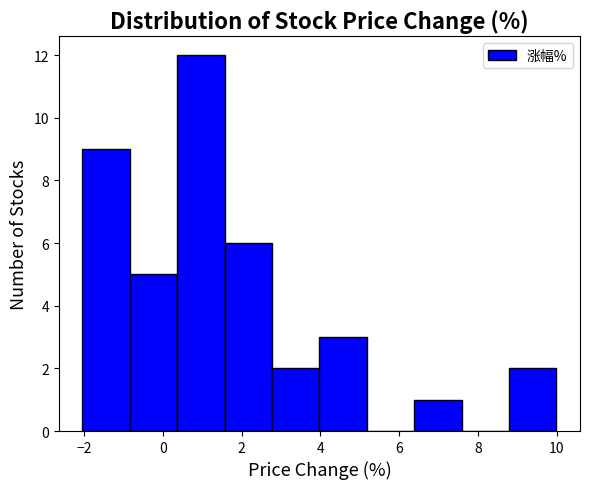

Reading left to right, list every bar in this chart as the range it spans on the x-axis followed by its height. Neither the bar edges nor the heights are printed on the chart, so give them approximately, as read against the axes.

-2.0 to -0.8: 9
-0.8 to 0.4: 5
0.4 to 1.6: 12
1.6 to 2.8: 6
2.8 to 4.0: 2
4.0 to 5.2: 3
5.2 to 6.4: 0
6.4 to 7.6: 1
7.6 to 8.8: 0
8.8 to 10.0: 2